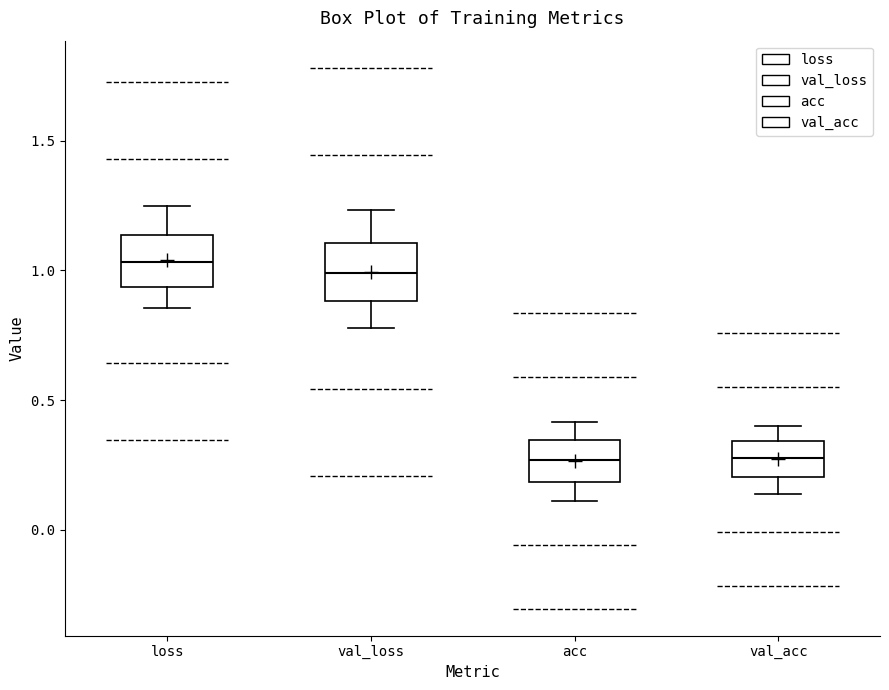

Reading left to right, transcribe this box plot: for each box, give where its median line is, the range the box spans, and where its two whiskers end, as read against the y-axis. The values are not printed on the chart, so give them approximately, as read against the axis.

loss: median 1.05, box 0.95 to 1.15, whiskers 0.85 to 1.25
val_loss: median 1.00, box 0.90 to 1.10, whiskers 0.80 to 1.25
acc: median 0.25, box 0.20 to 0.35, whiskers 0.10 to 0.40
val_acc: median 0.30, box 0.20 to 0.35, whiskers 0.15 to 0.40